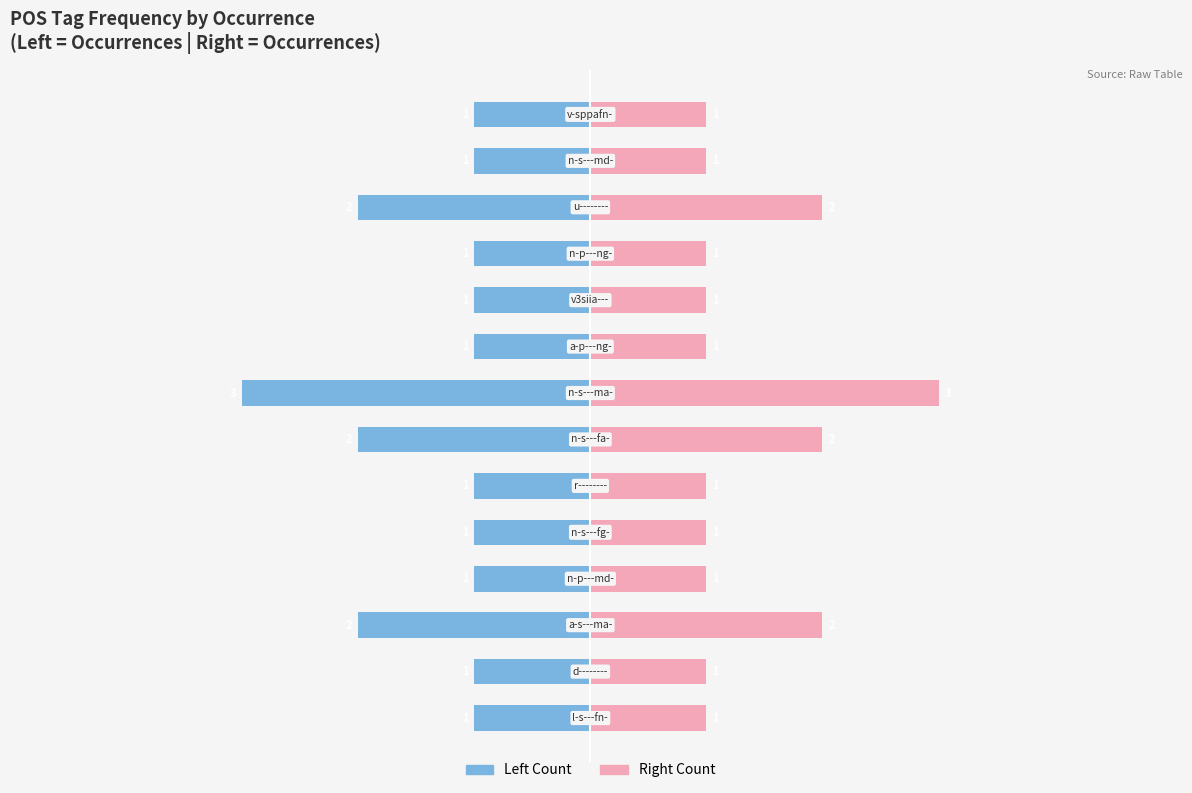

What is the label of the 14th bar from the right?

n-s---fg-